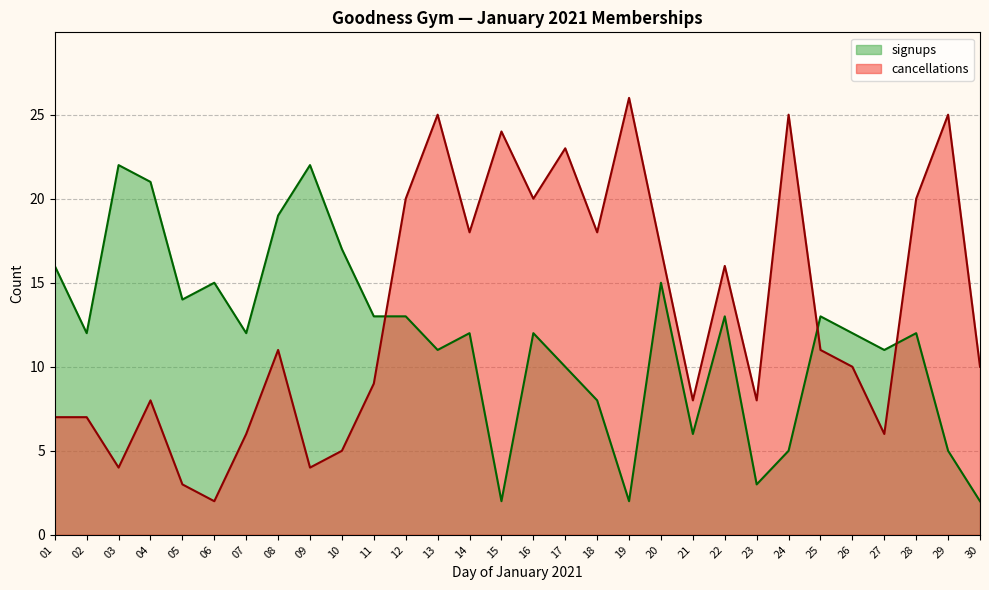

Reading right to left, what are all the values shown in this chart?

signups: 30=2	29=5	28=12	27=11	26=12	25=13	24=5	23=3	22=13	21=6	20=15	19=2	18=8	17=10	16=12	15=2	14=12	13=11	12=13	11=13	10=17	09=22	08=19	07=12	06=15	05=14	04=21	03=22	02=12	01=16
cancellations: 30=10	29=25	28=20	27=6	26=10	25=11	24=25	23=8	22=16	21=8	20=17	19=26	18=18	17=23	16=20	15=24	14=18	13=25	12=20	11=9	10=5	09=4	08=11	07=6	06=2	05=3	04=8	03=4	02=7	01=7